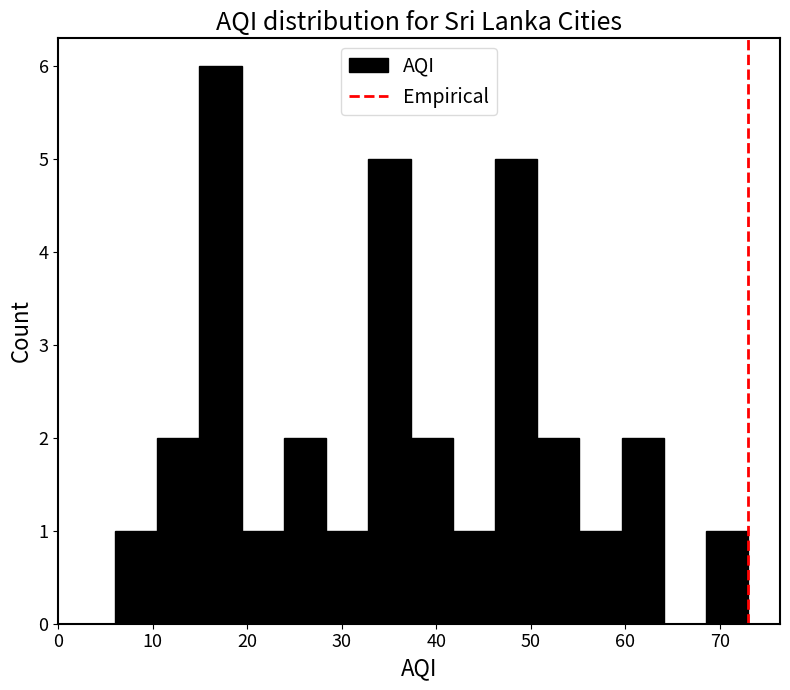

Over which range of the x-axis is the bar tallest?

15 to 19